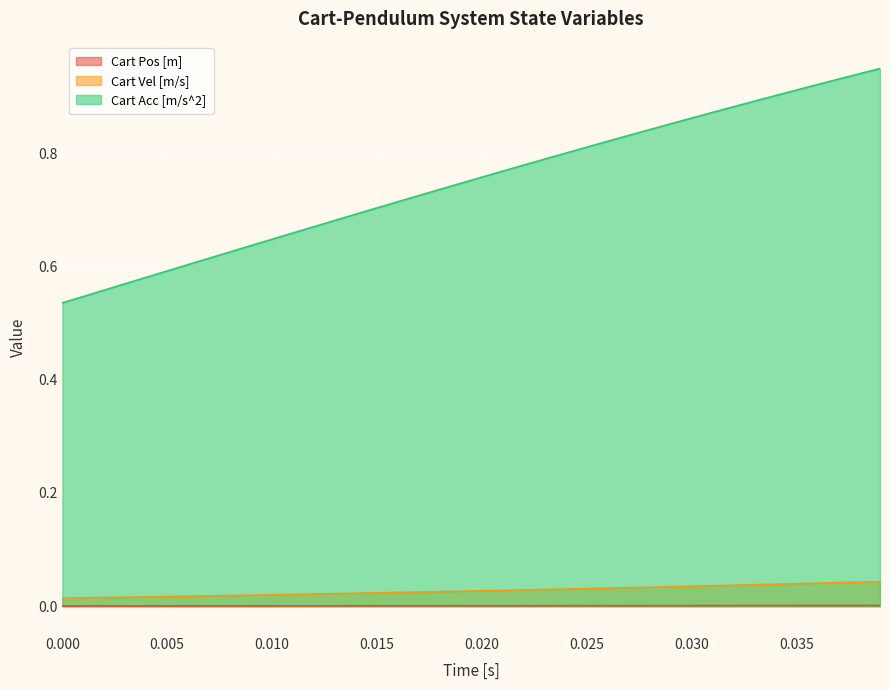

List the series in order of their peak value, highest first.

Cart Acc [m/s^2], Cart Vel [m/s], Cart Pos [m]